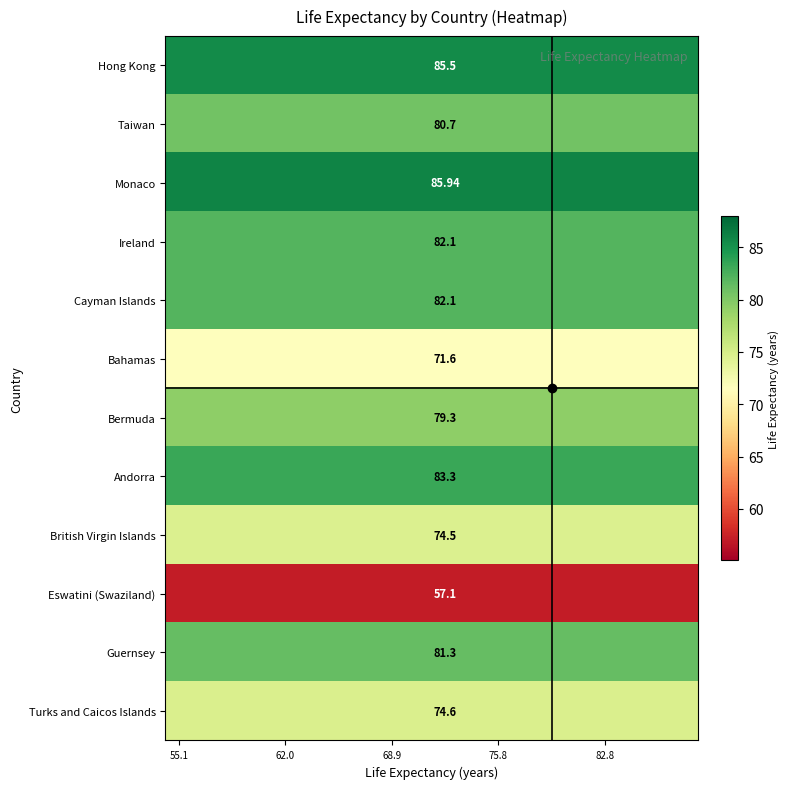

True or false: Andorra has a value of 135.3 at 82.8.

False